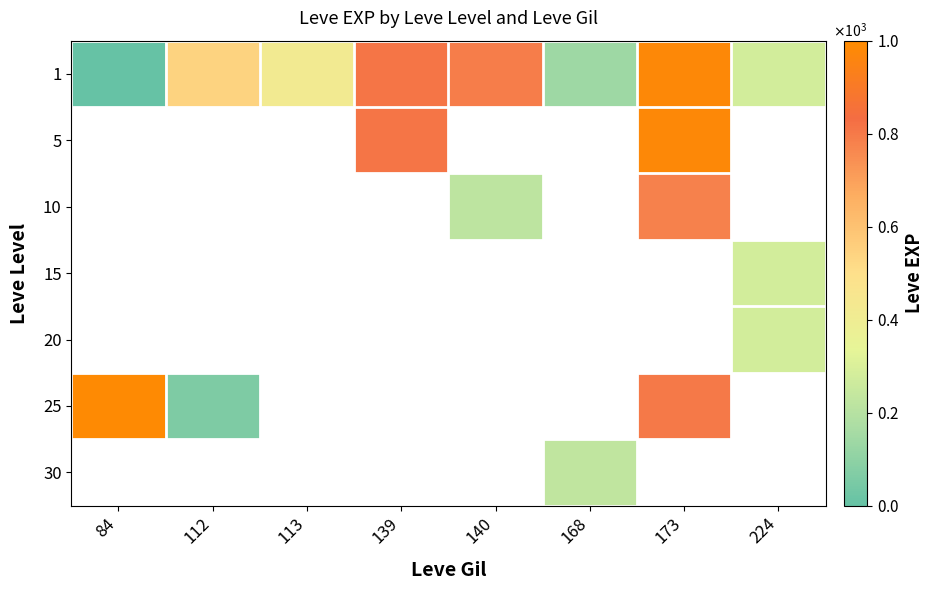

At which category does the chart reach its minimum across all series?

84